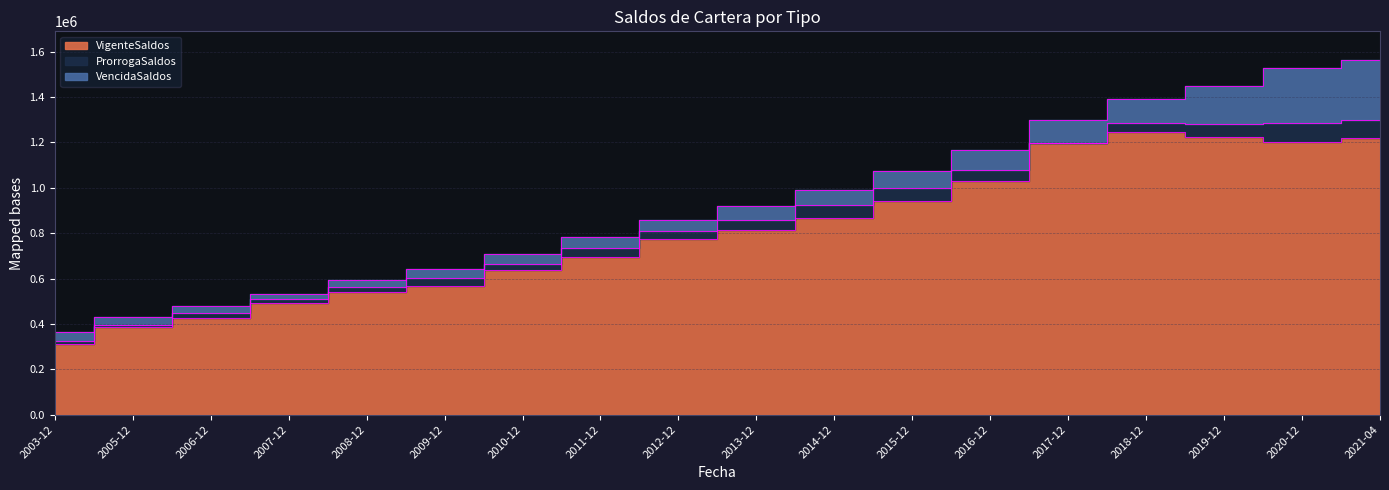

Which has a higher value, 2016-12 or 2015-12?

2016-12